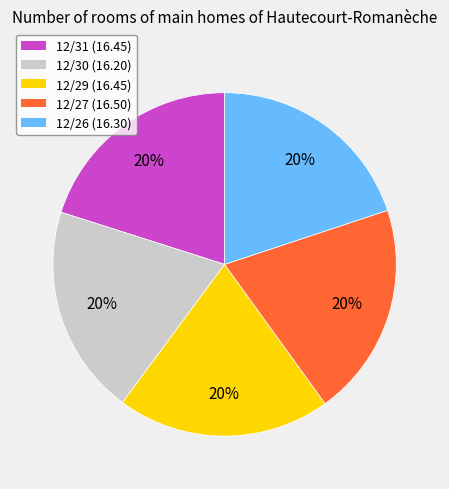

To the nearest percent, what is the combined percentage of 12/29 and 12/26?

40%